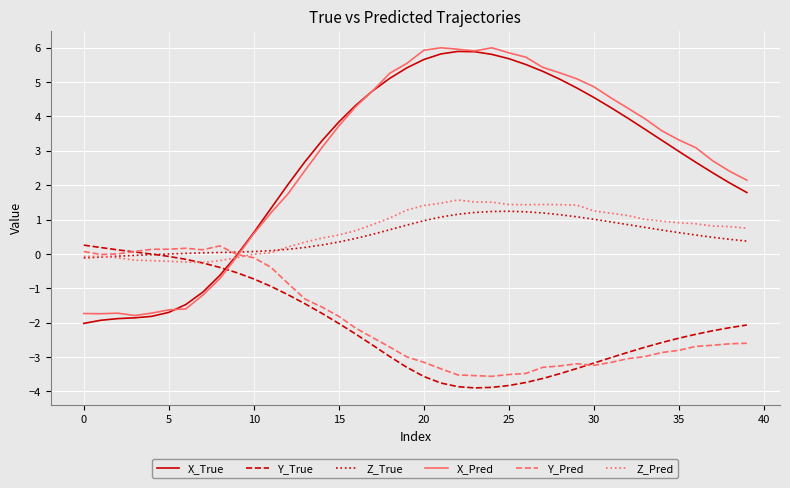

What is the minimum value shown in the chart?

-3.9